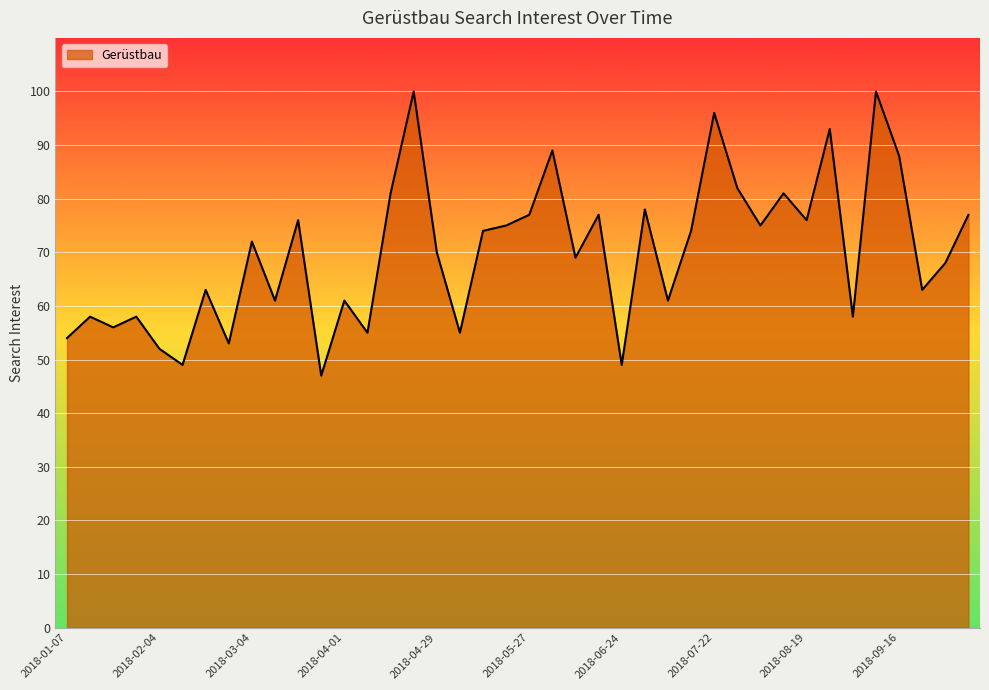

What is the greatest value displayed?

100